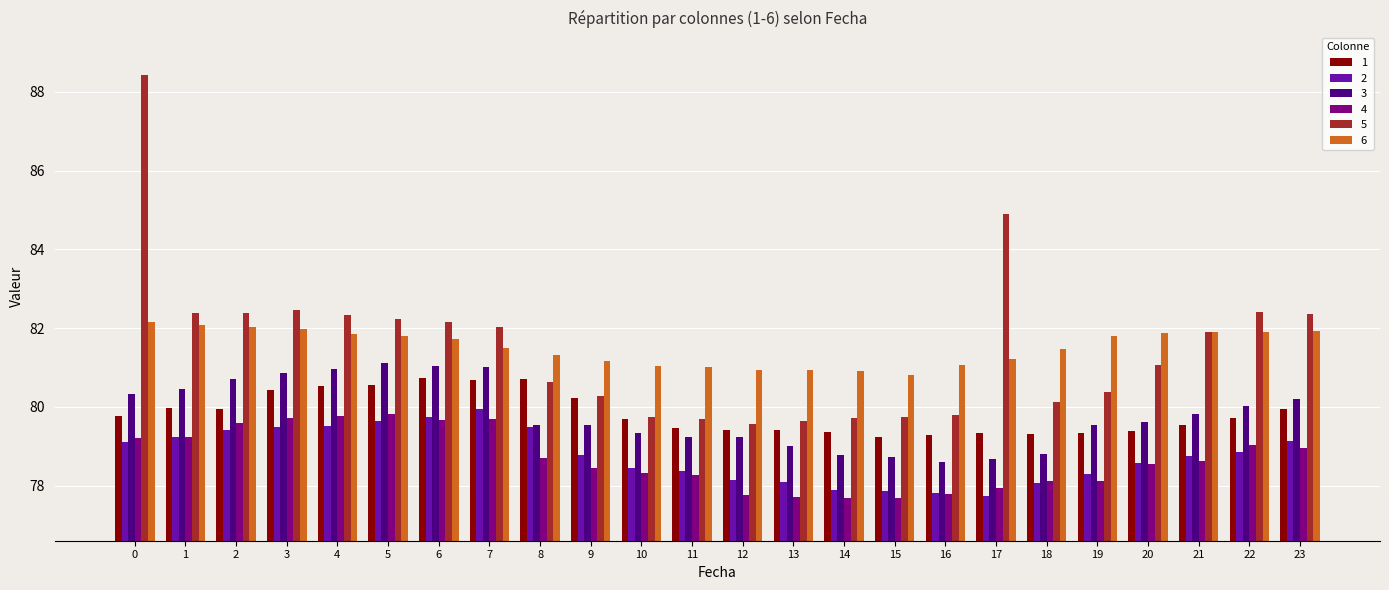

At how many categories does at least one series exceed 83?

2